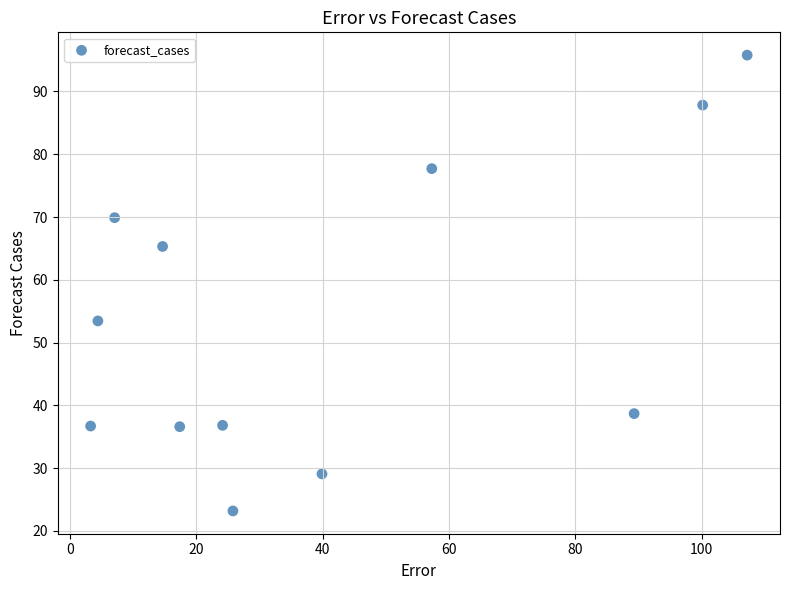

What is the range of X values (max minus min)?

103.9